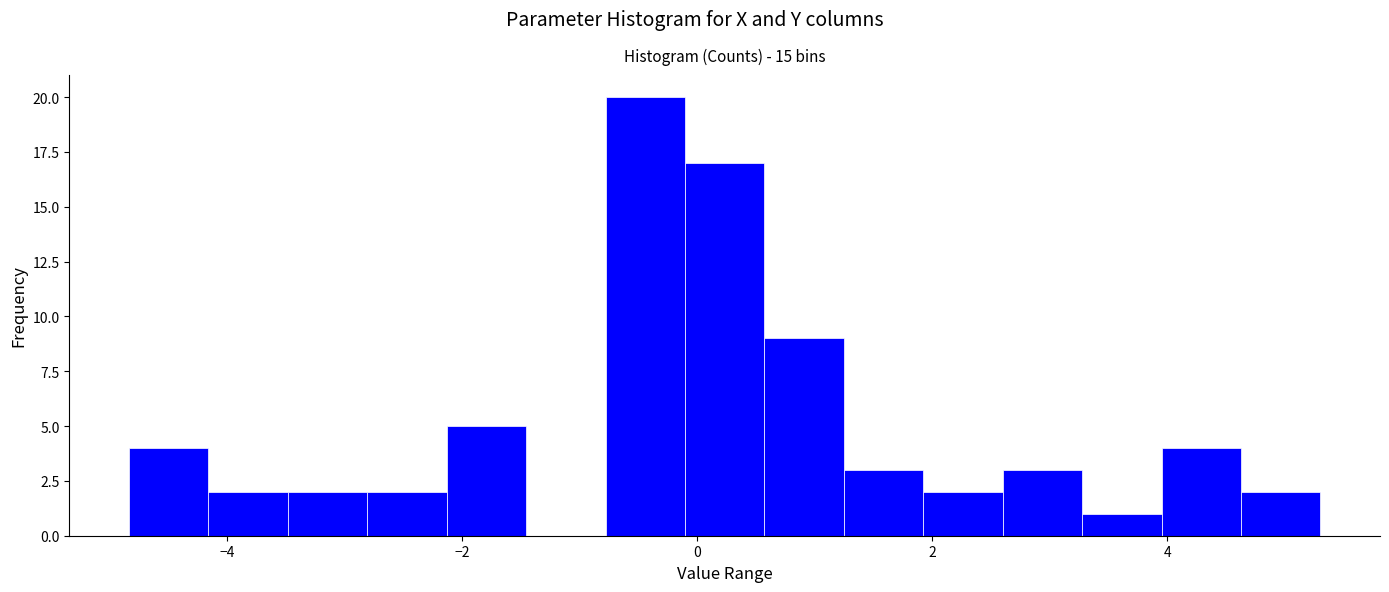

Read against the x-axis, roughly where is the centre of the tallest bar?

-0.4